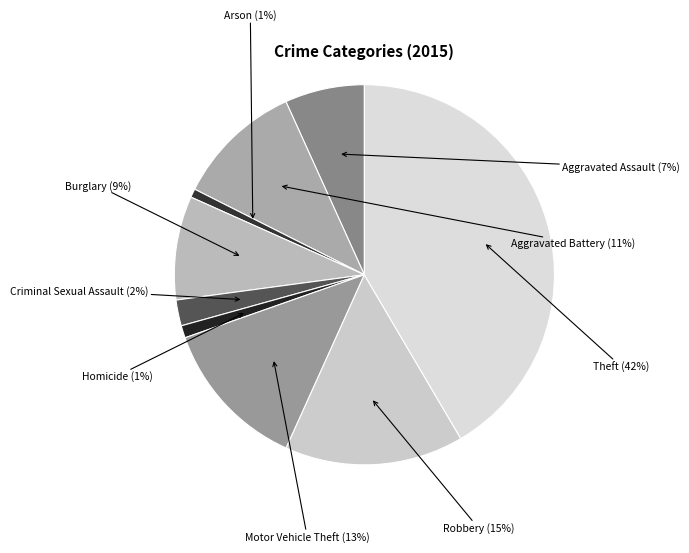

What percentage is the Theft slice, to the nearest percent?

42%